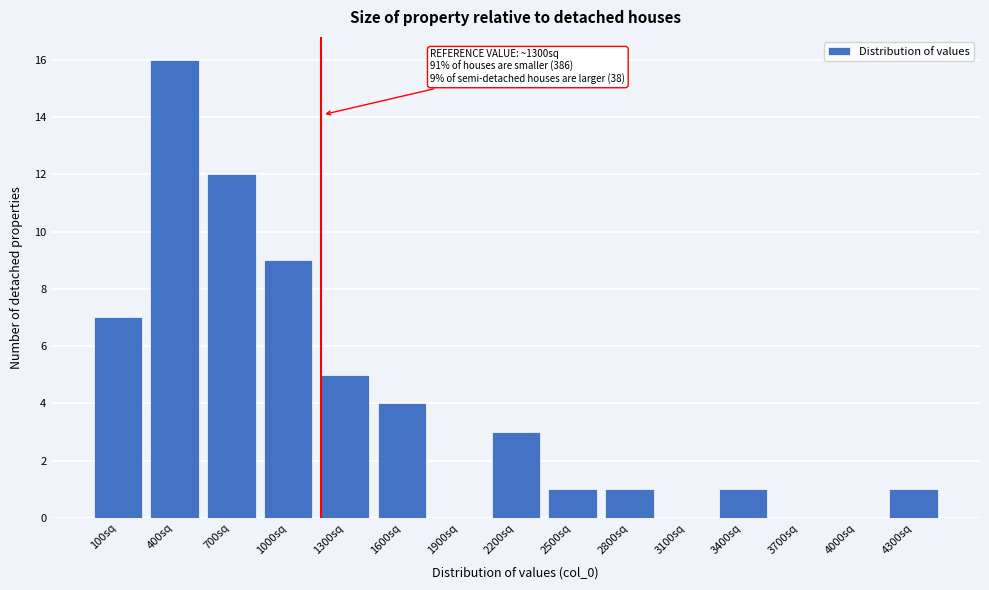

Reading left to right, what are all the values shown in this chart?

100sq=7	400sq=16	700sq=12	1000sq=9	1300sq=5	1600sq=4	1900sq=0	2200sq=3	2500sq=1	2800sq=1	3100sq=0	3400sq=1	3700sq=0	4000sq=0	4300sq=1